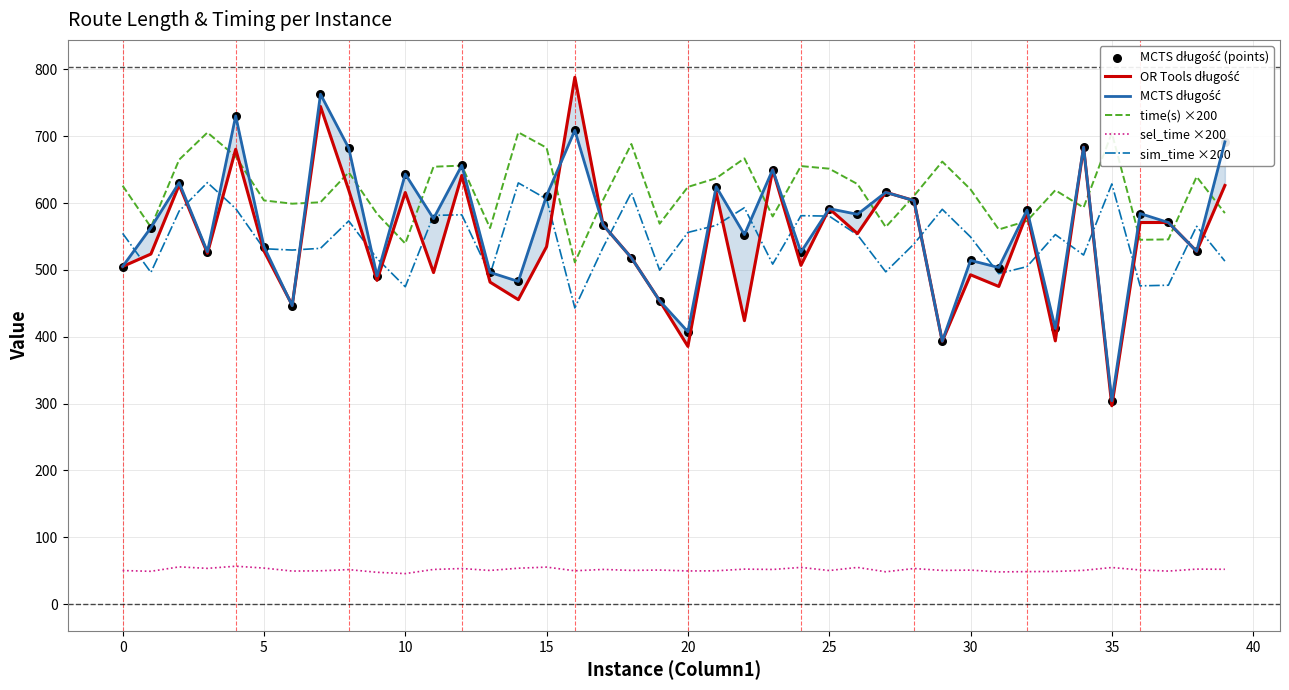

True or false: sim_time ×200 and sel_time ×200 cross at least once.

False